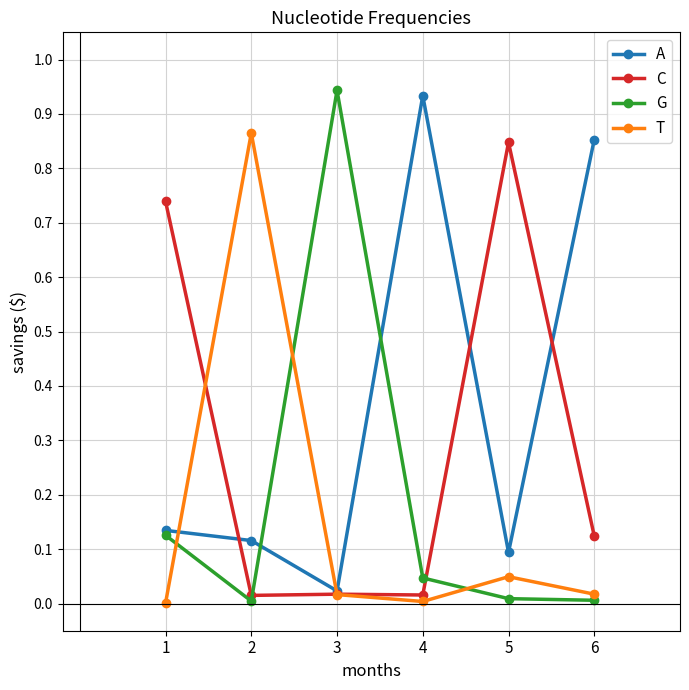

The G series shows 0.2 at 1. True or false?

False